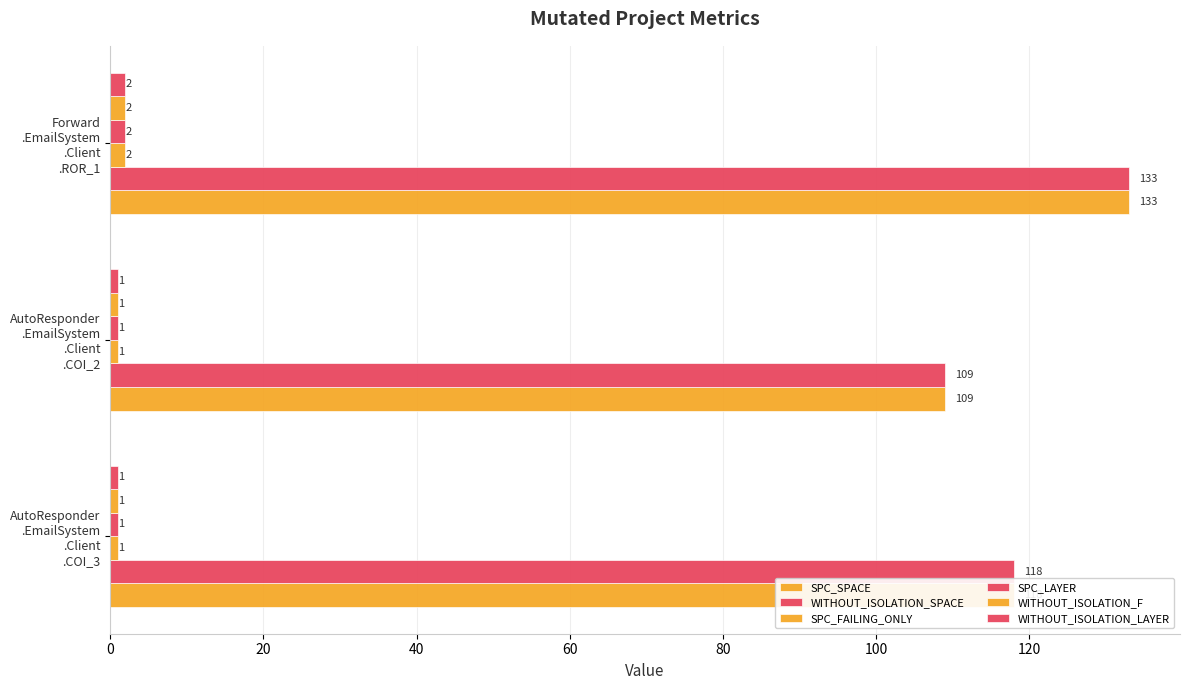

Count the WITHOUT_ISOLATION_SPACE values in the range 109 to 133.

3